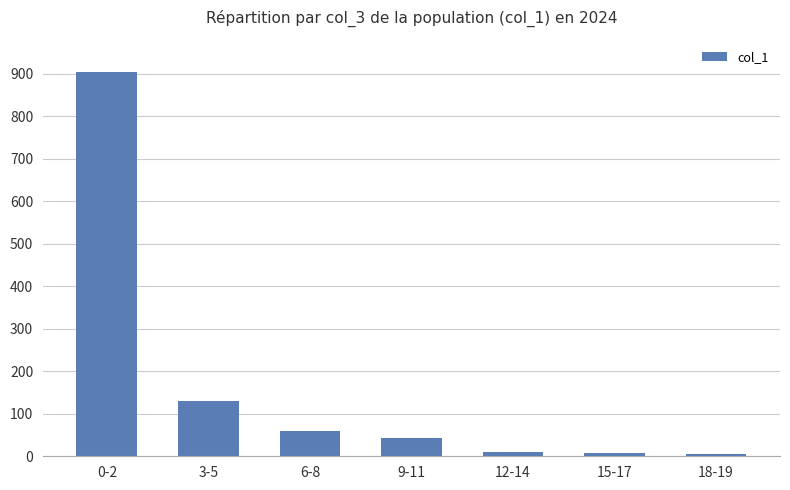

What is the sum of all values?

1161